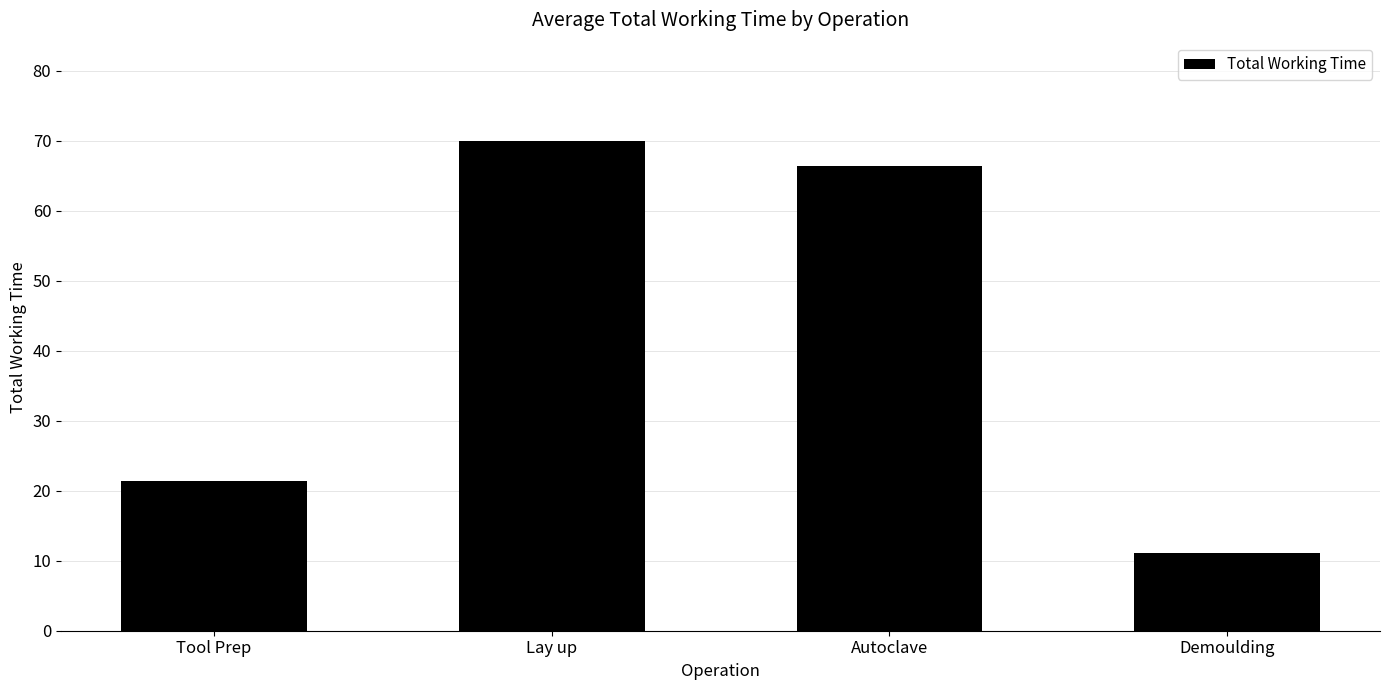

Reading right to left, list all the values displayed in this chart.

11.2	66.4	70.0	21.4